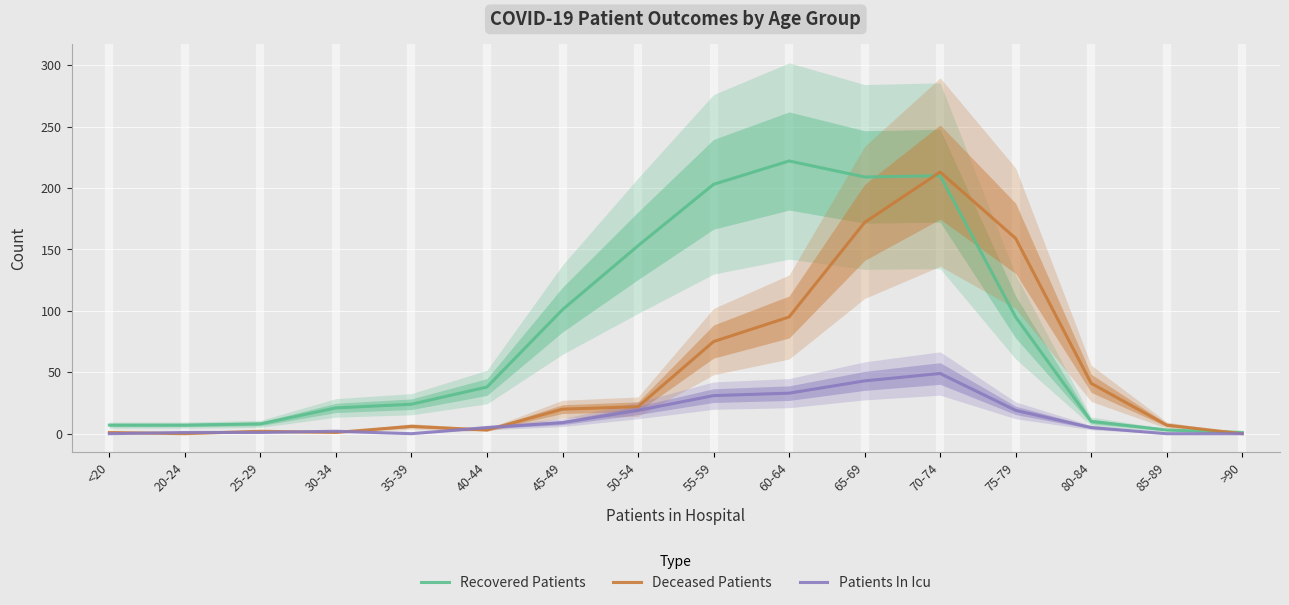

How many data points in Patients In Icu are above 5?

7